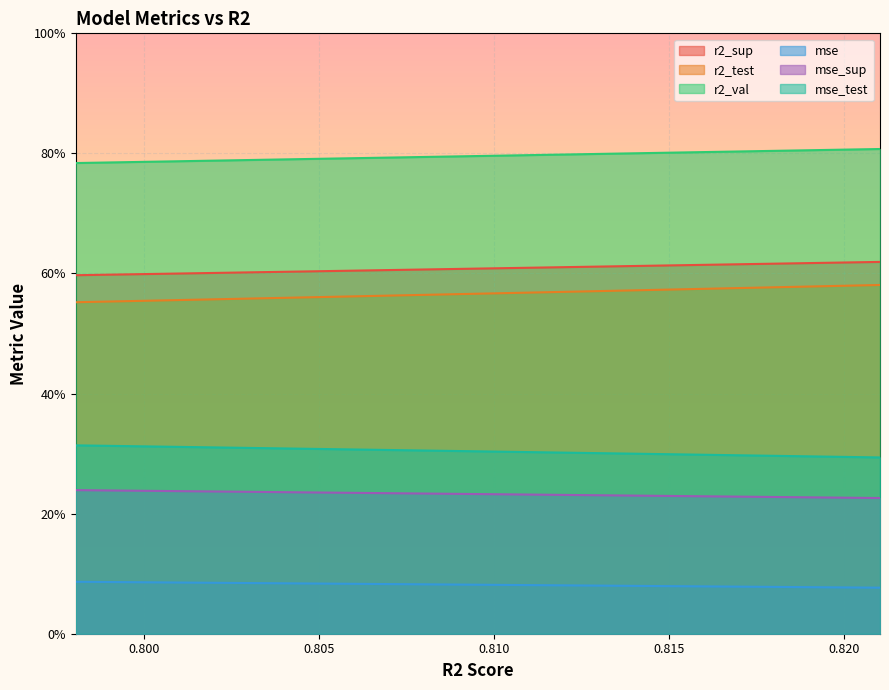

True or false: r2_sup and mse intersect in this chart.

False